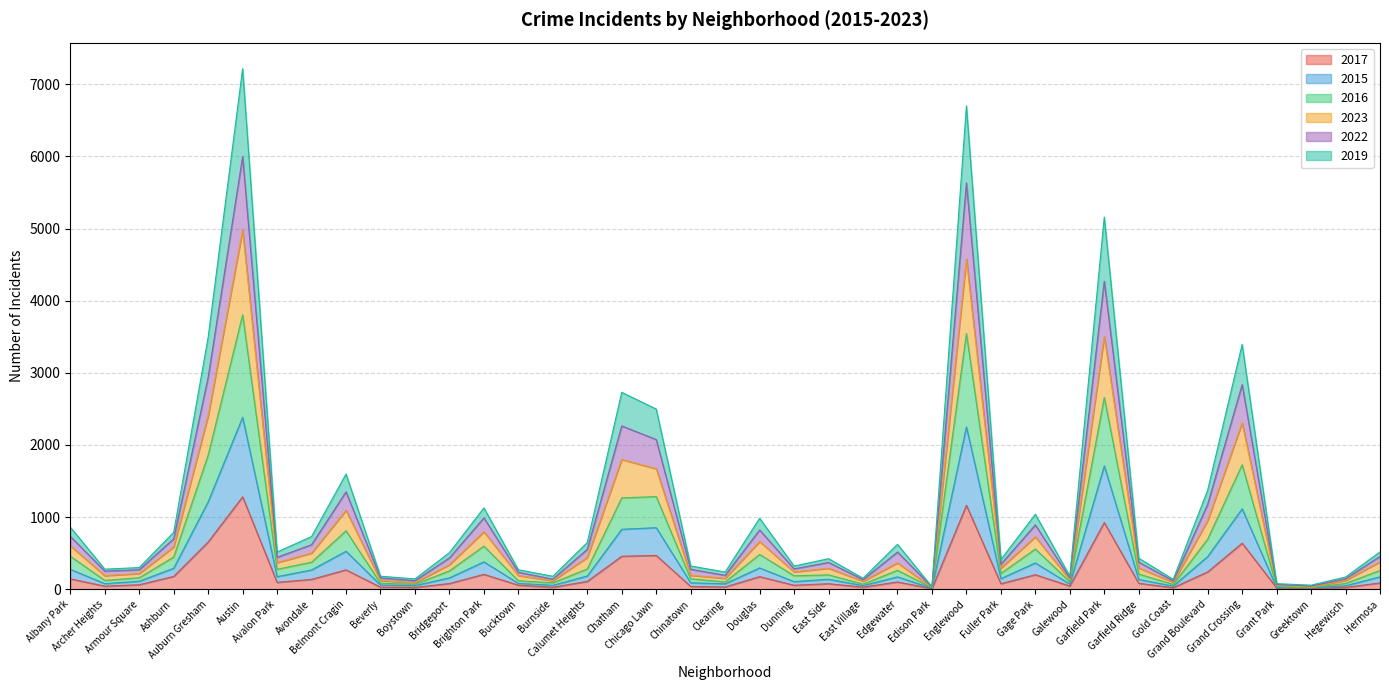

At how many categories does at least one series exceed 5798?

2